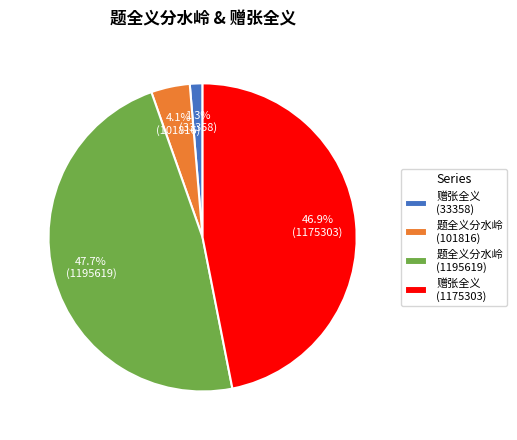

Does any single category account for the majority?

No